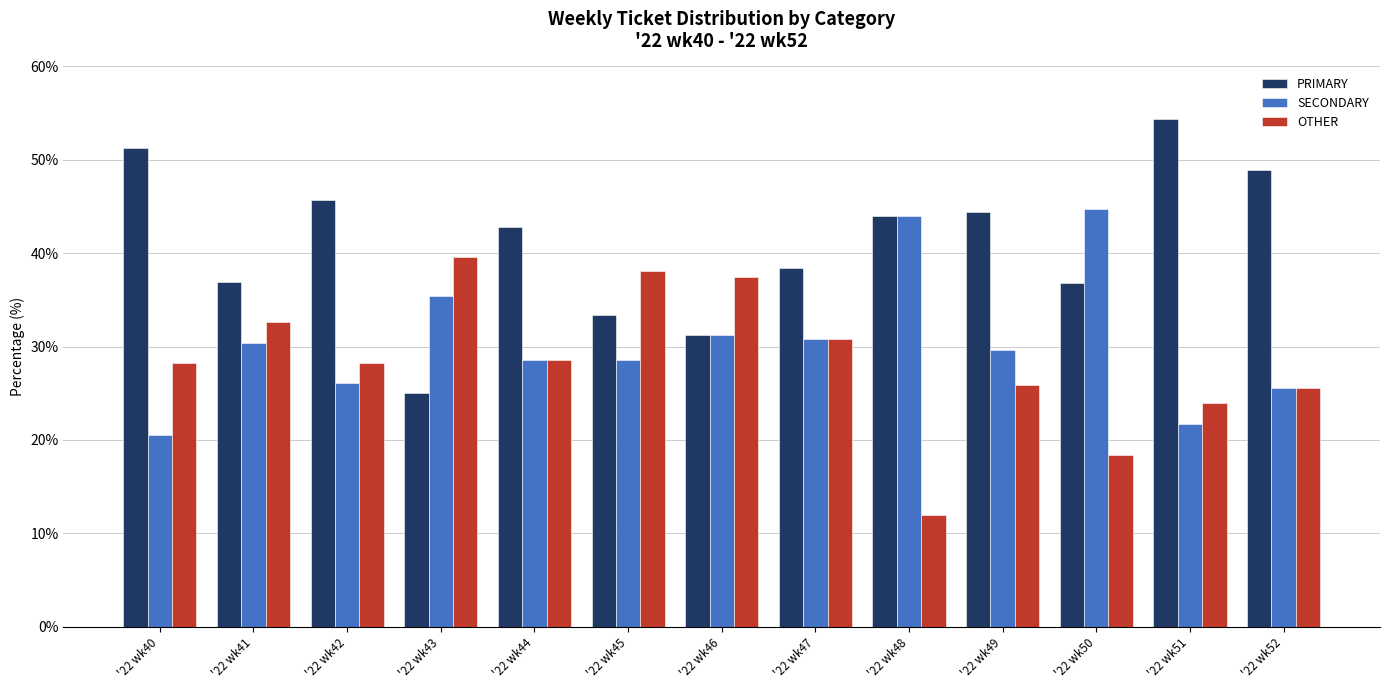

How many bars are there in each group?

3